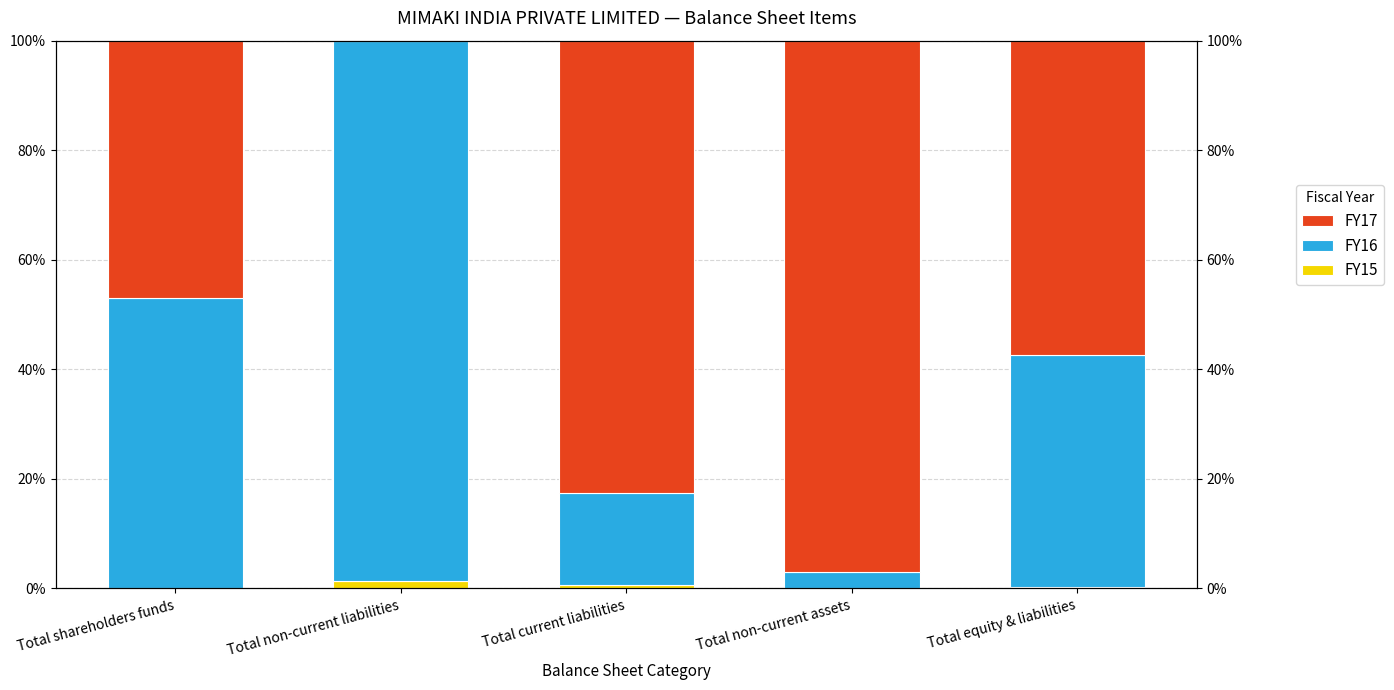

What is the difference between the maximum and second lowest values in the FY17 series?

50.1